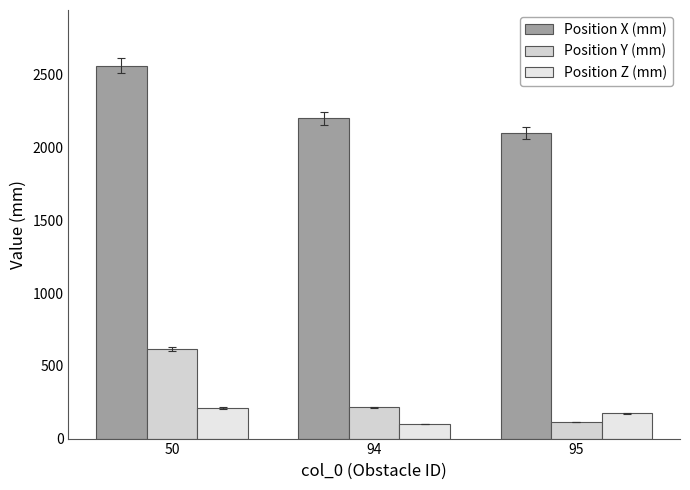

What is the spread (max minus min) of values at 94?

2100